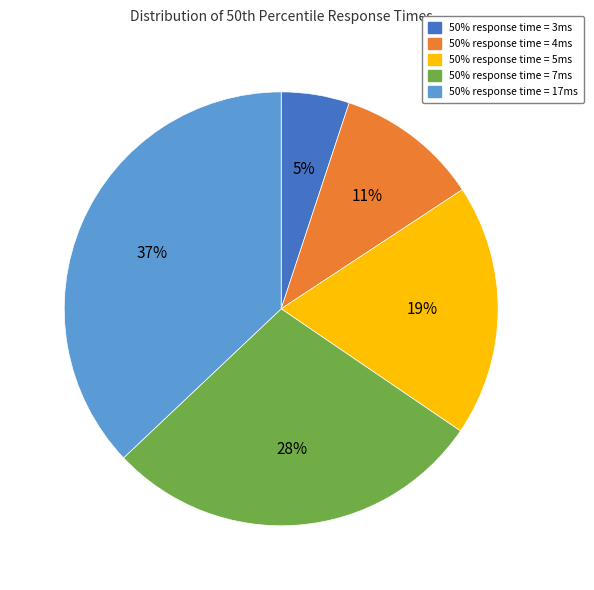

Is there a majority slice in this chart?

No